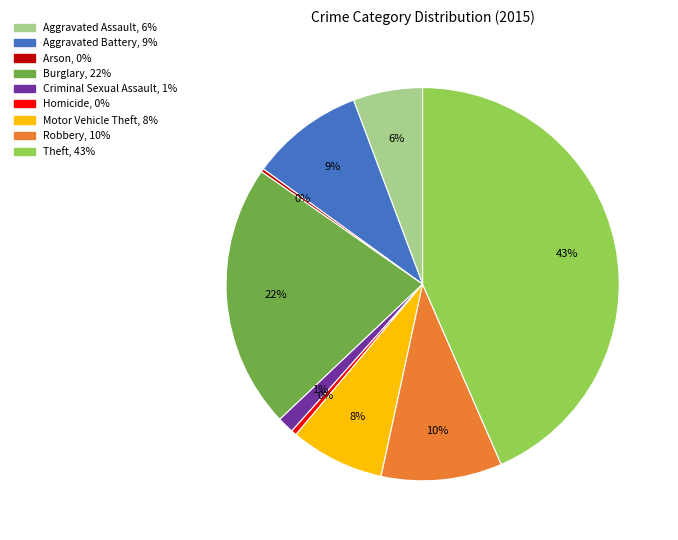

Which slice is the largest?

Theft